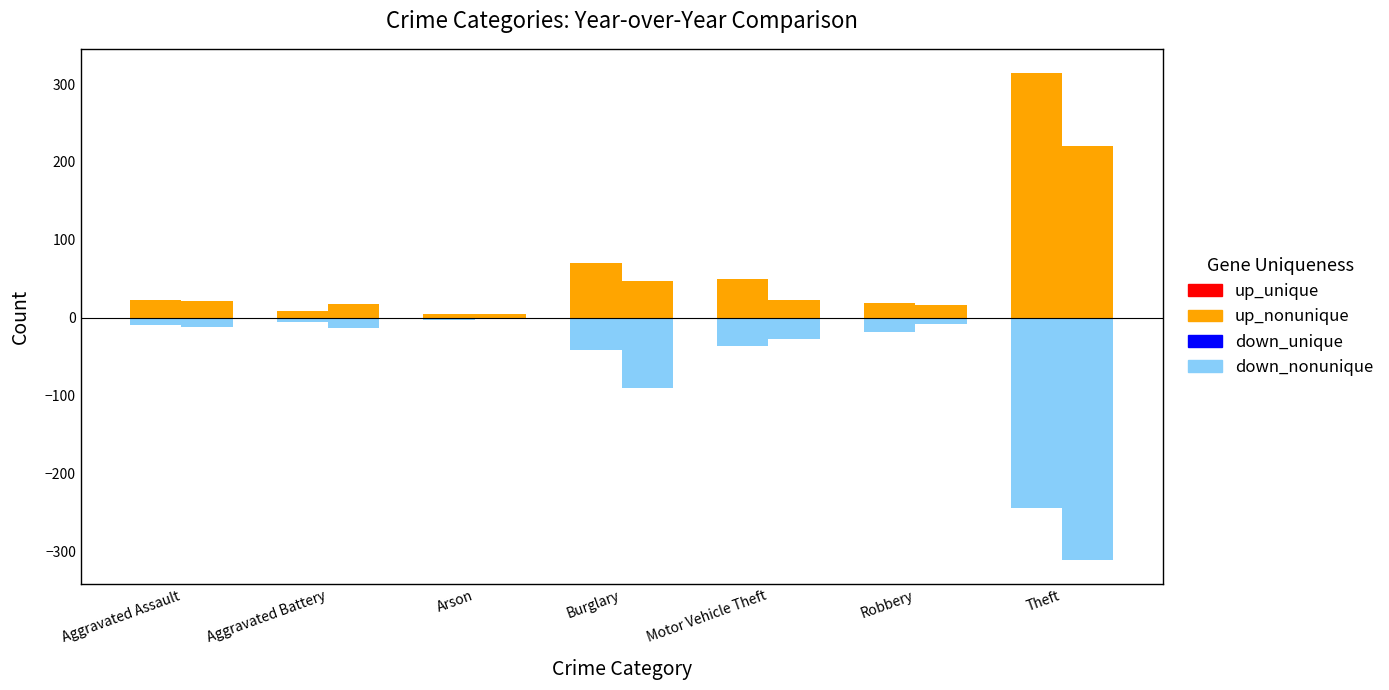

Are the bars horizontal?

No